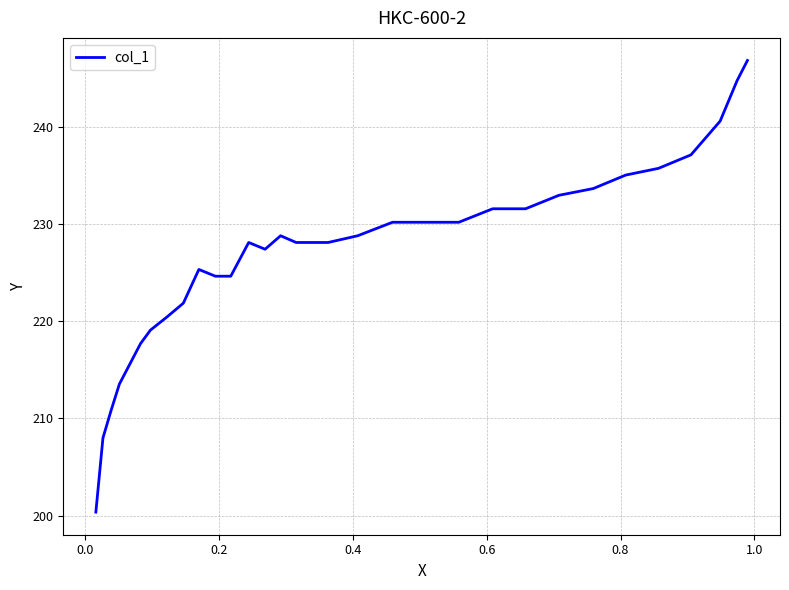

How many data points are less than 228?

12